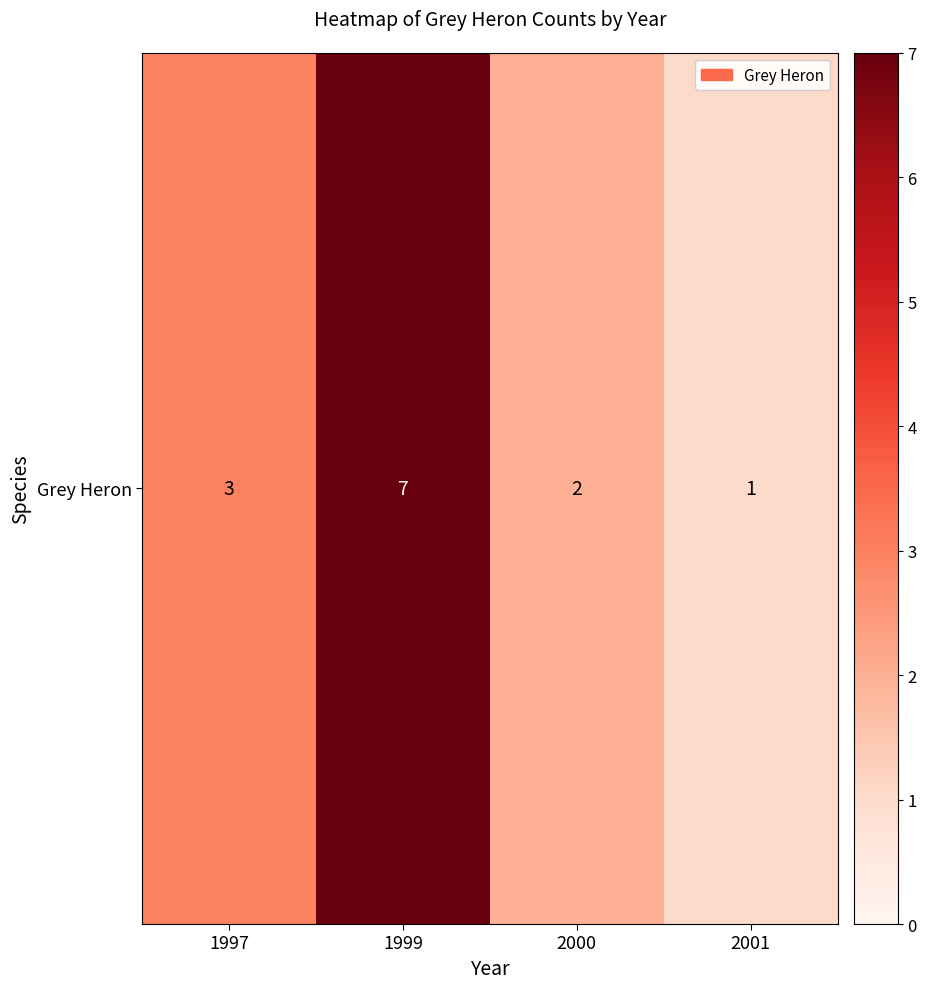

What is the difference between the values at 2001 and 1997?

2